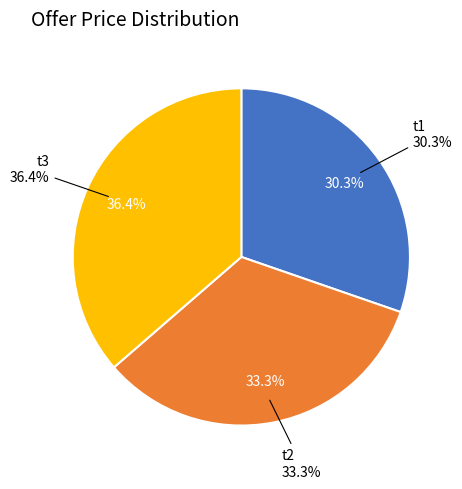

Is there a majority slice in this chart?

No